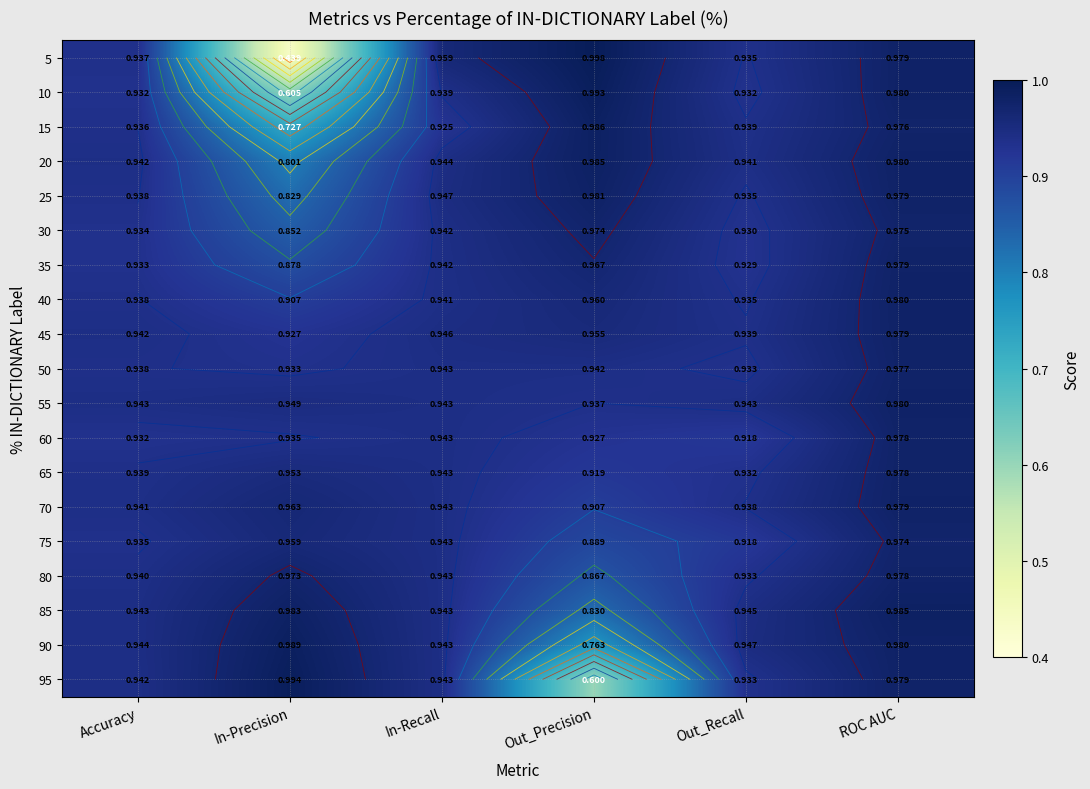

At Out_Precision, list the series in order from smallest to largest.

95, 90, 85, 80, 75, 70, 65, 60, 55, 50, 45, 40, 35, 30, 25, 20, 15, 10, 5